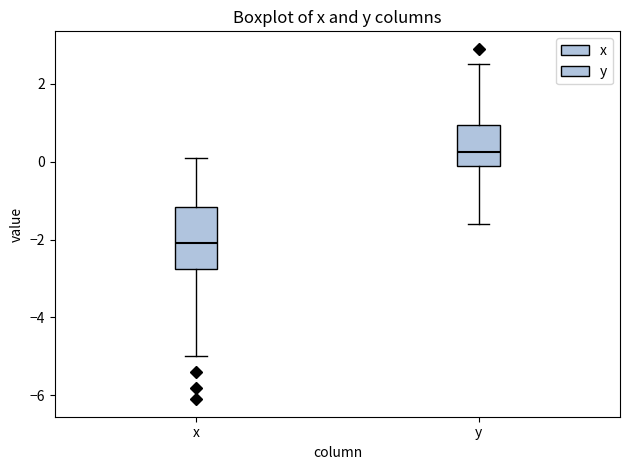

Where does the upper whisker of the box for y end on the y-axis? The values are not printed on the chart, so give them approximately, as read against the axis.

2.6